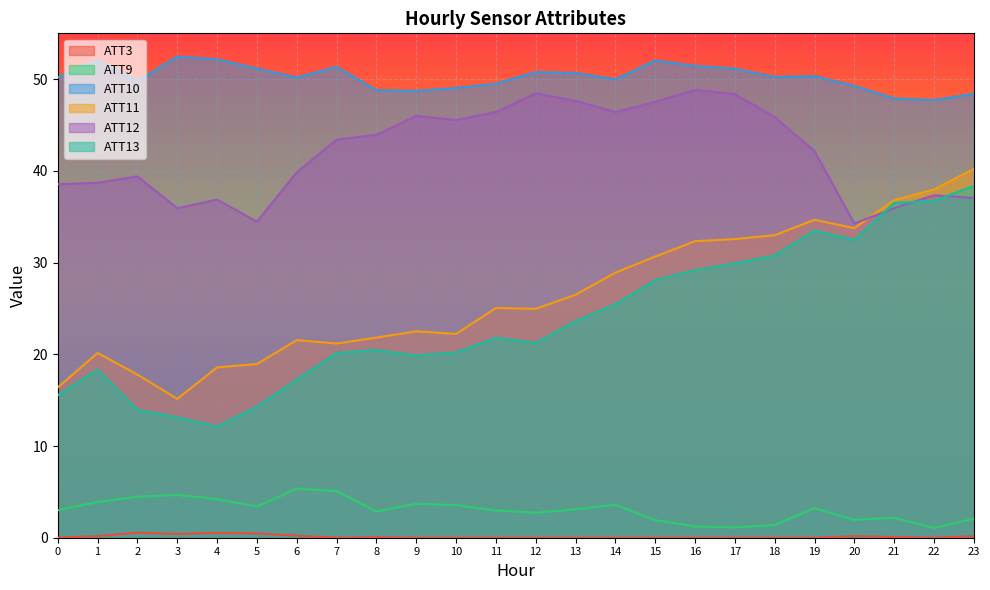

Rank the categories by ATT10 value from highest to lowest.

3, 4, 15, 1, 16, 7, 5, 17, 12, 13, 19, 18, 0, 6, 14, 2, 11, 20, 10, 8, 9, 23, 21, 22